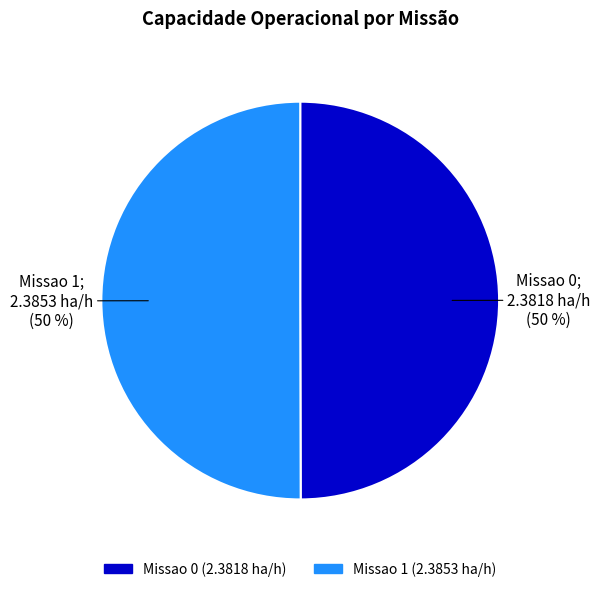

How many slices are in this pie chart?

2